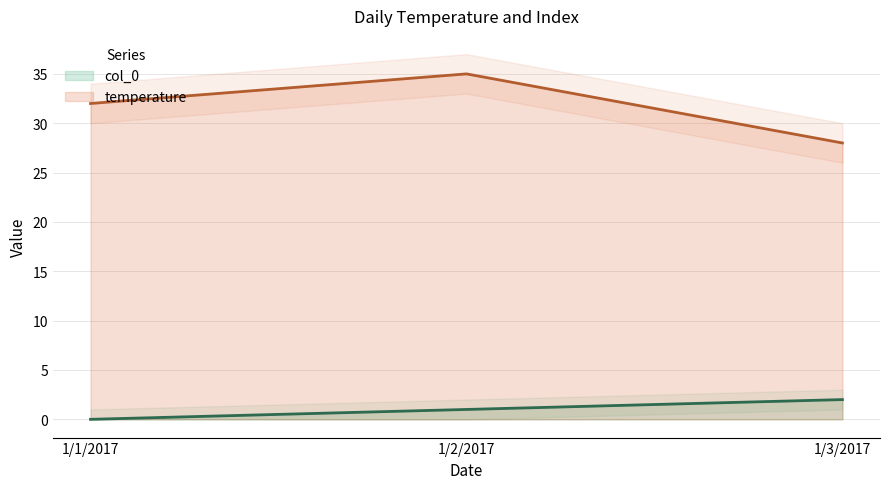

What is the value of the temperature point at the 3rd from the left?

28